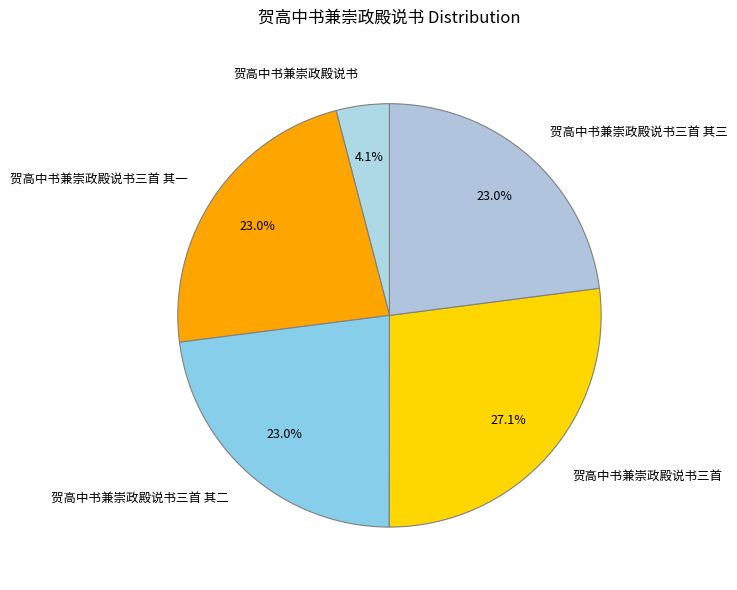

True or false: 贺高中书兼崇政殿说书三首 accounts for 27% of the total.

True